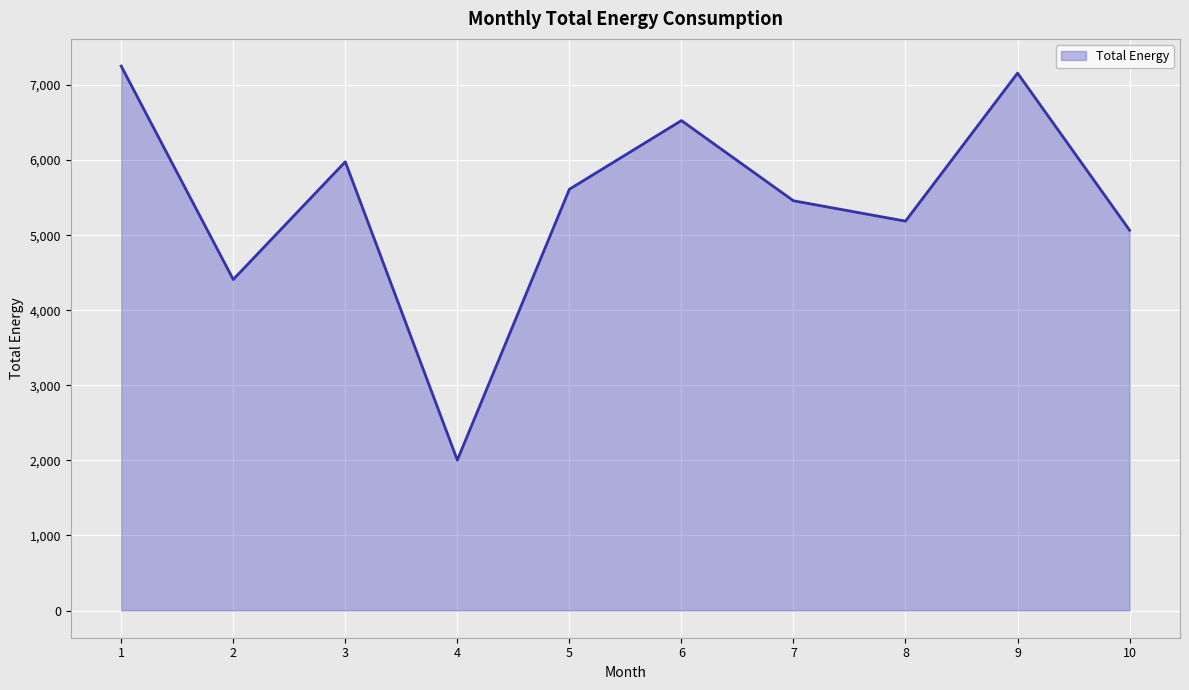

What value does the data have at 5?

5611.7